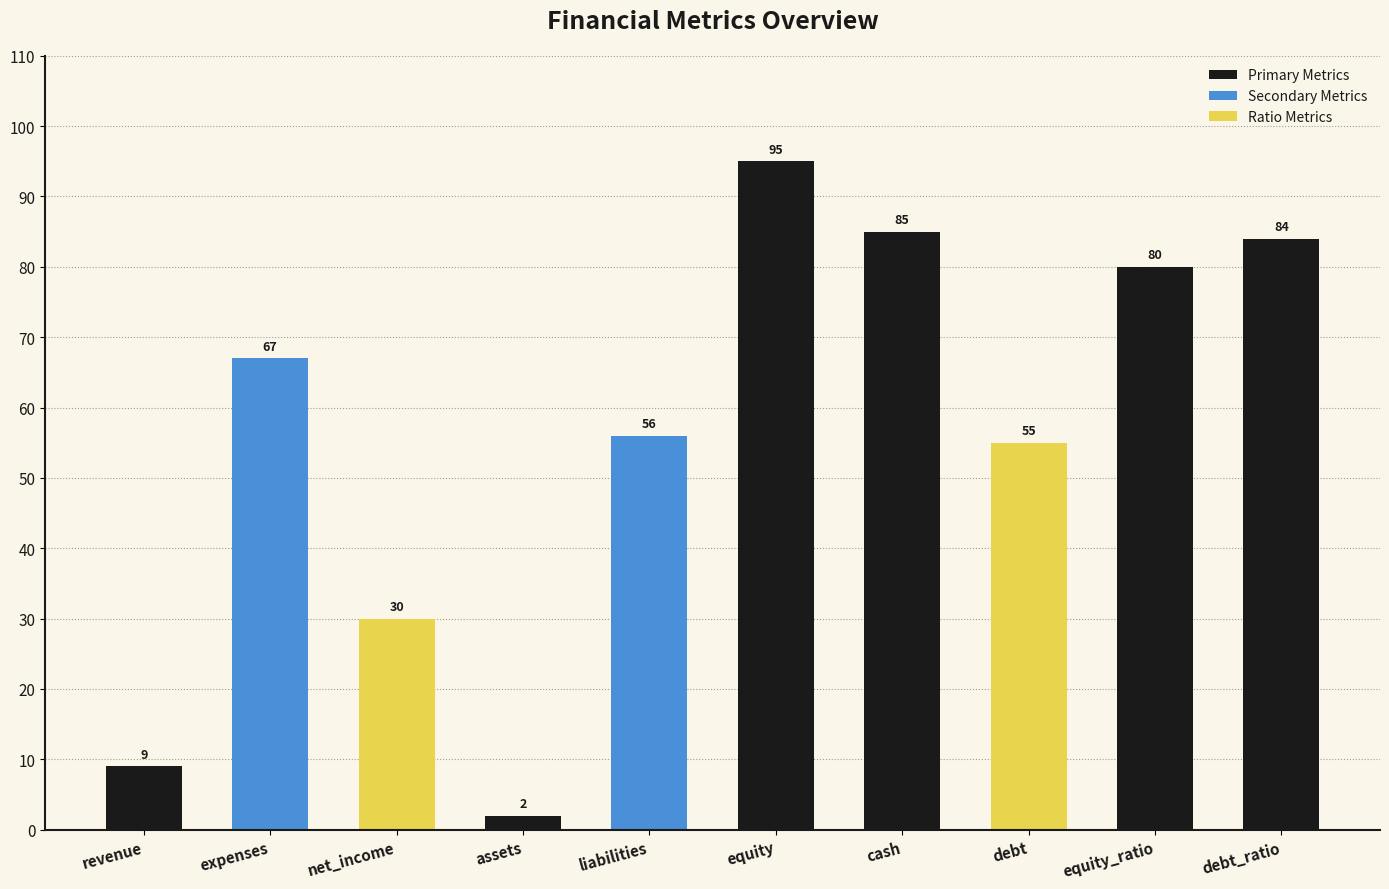

How many data points are less than 67?

5